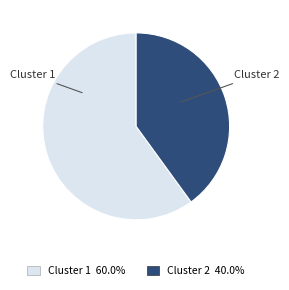

What is the largest slice in the pie chart?

Cluster 1